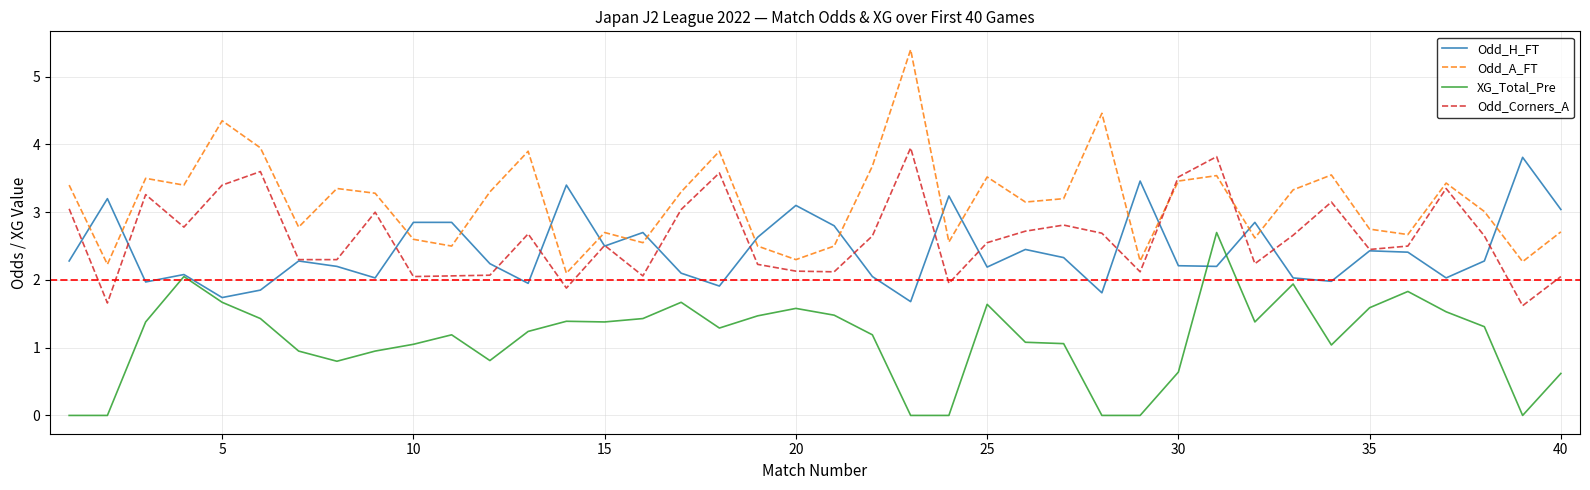

What is the greatest value displayed?

5.4